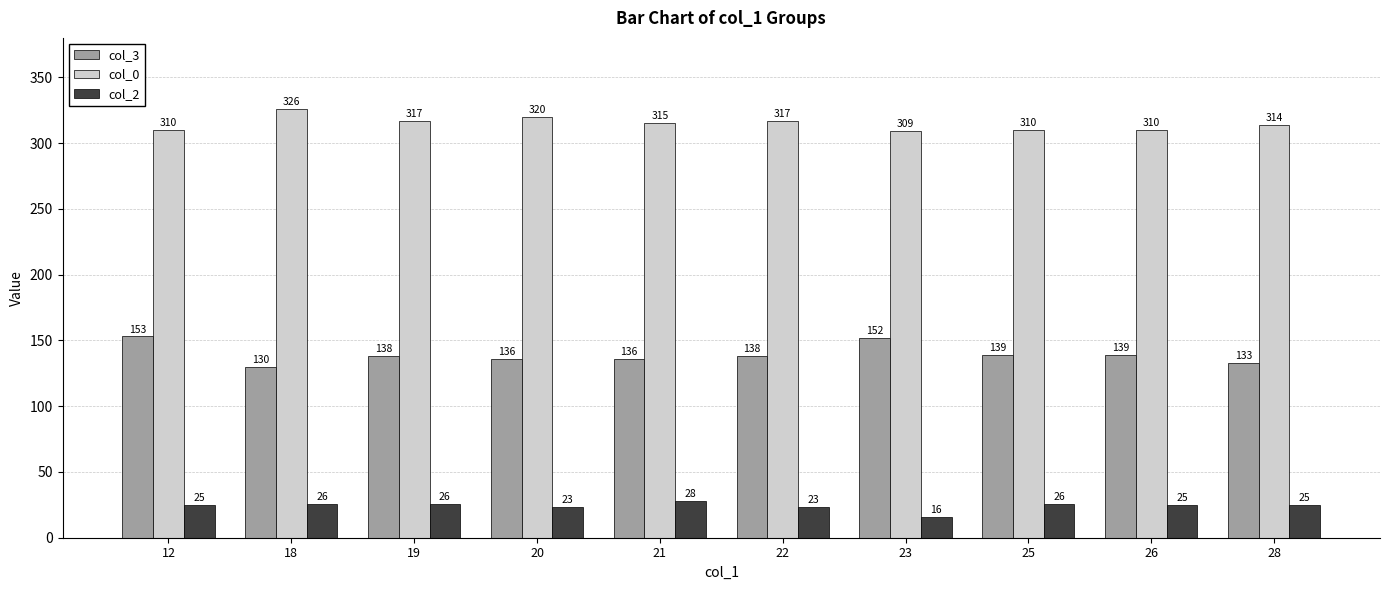

At which category is the sum across all series the highest?

12